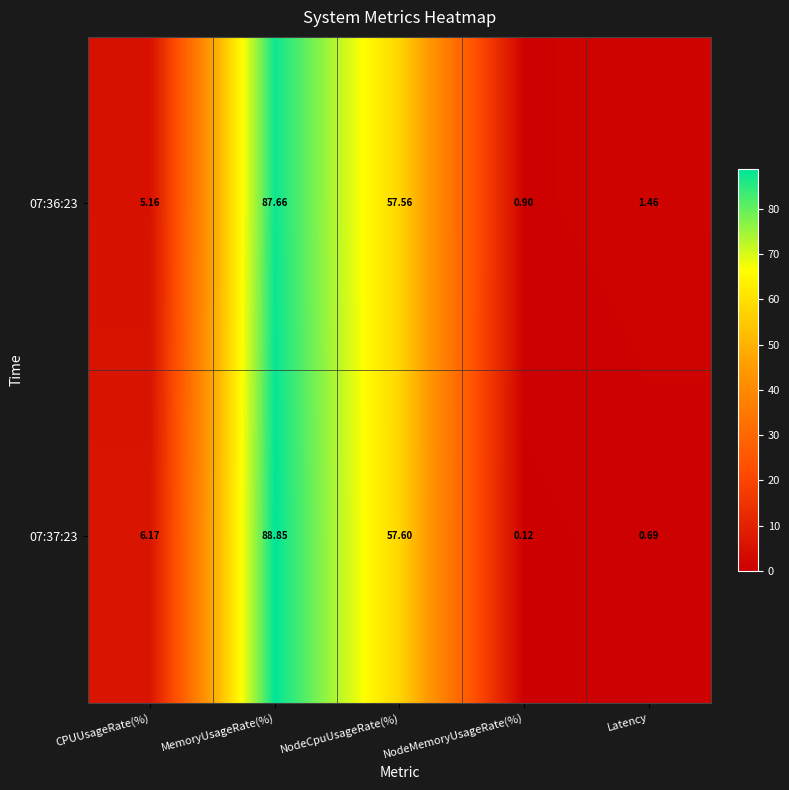

At which label does 07:36:23 first exceed 5?

CPUUsageRate(%)